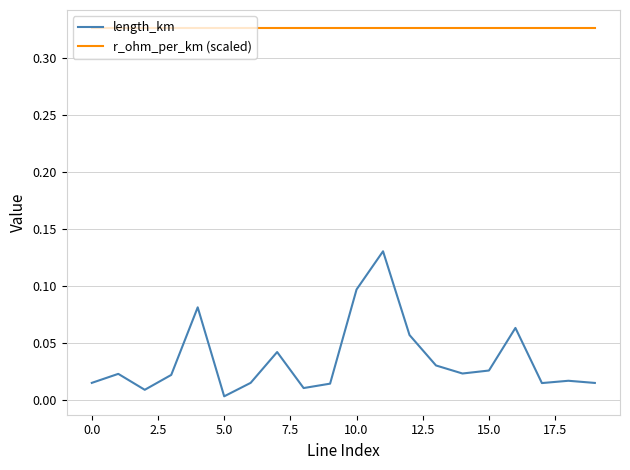

True or false: length_km and r_ohm_per_km (scaled) intersect in this chart.

False